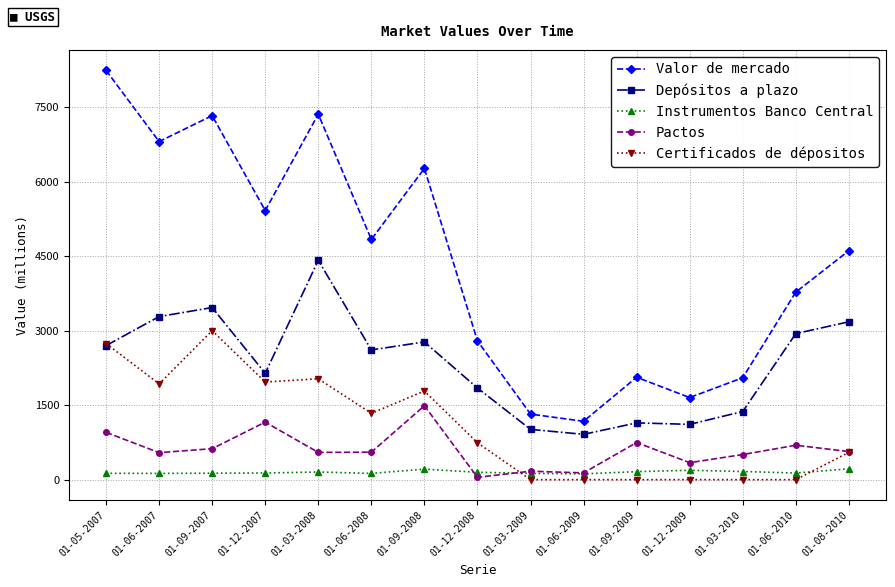

Does the chart have visible grid lines?

Yes